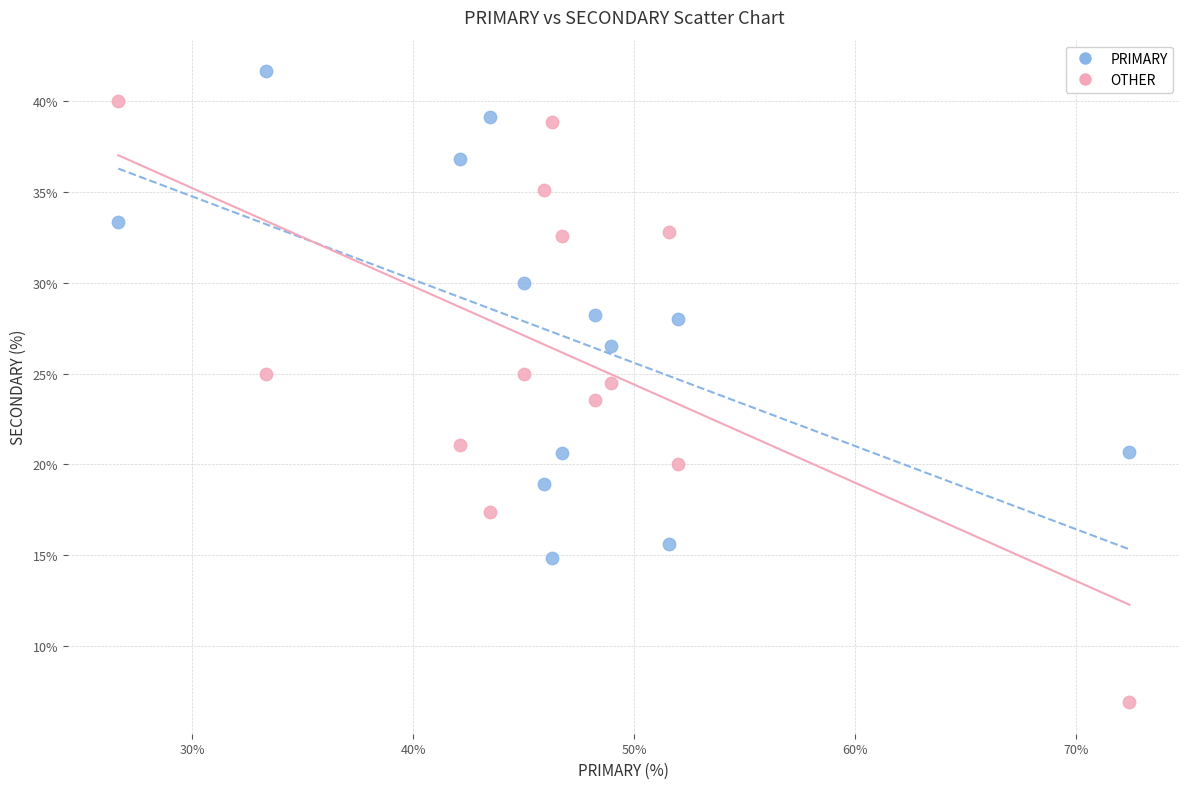

Which series reaches the minimum Y coordinate?

OTHER